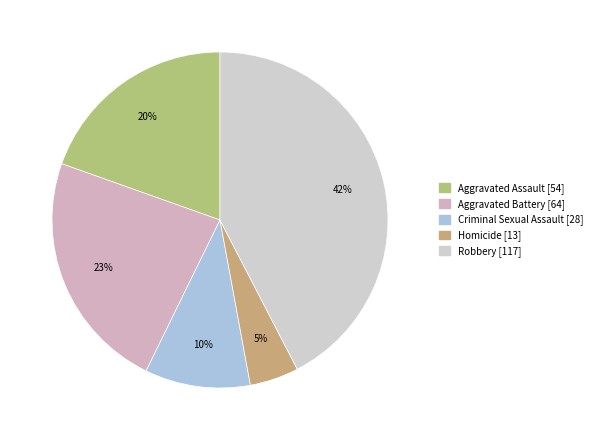

What is the smallest slice in the pie chart?

Homicide